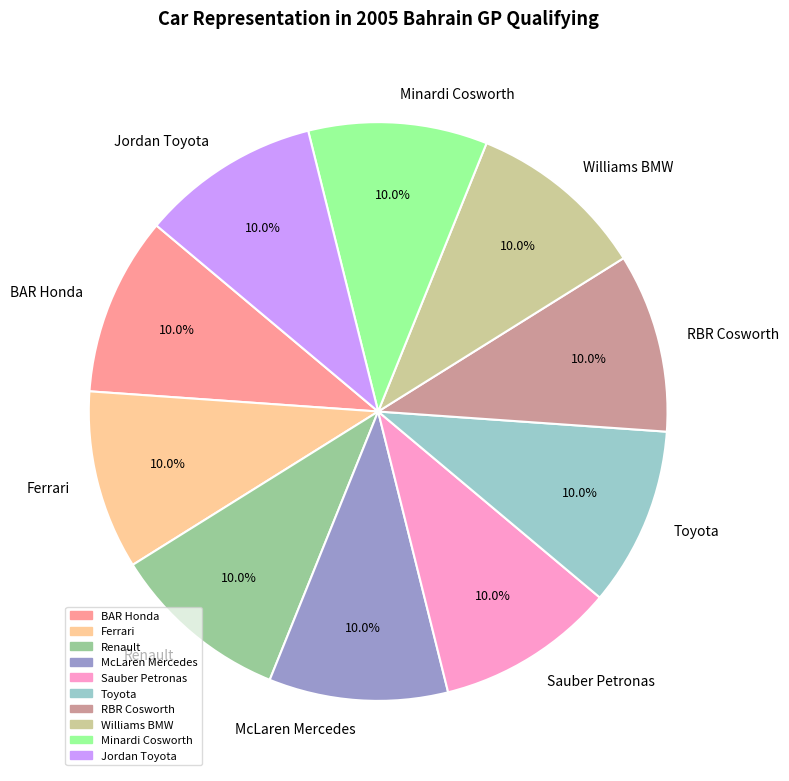

How many segments does this pie chart have?

10